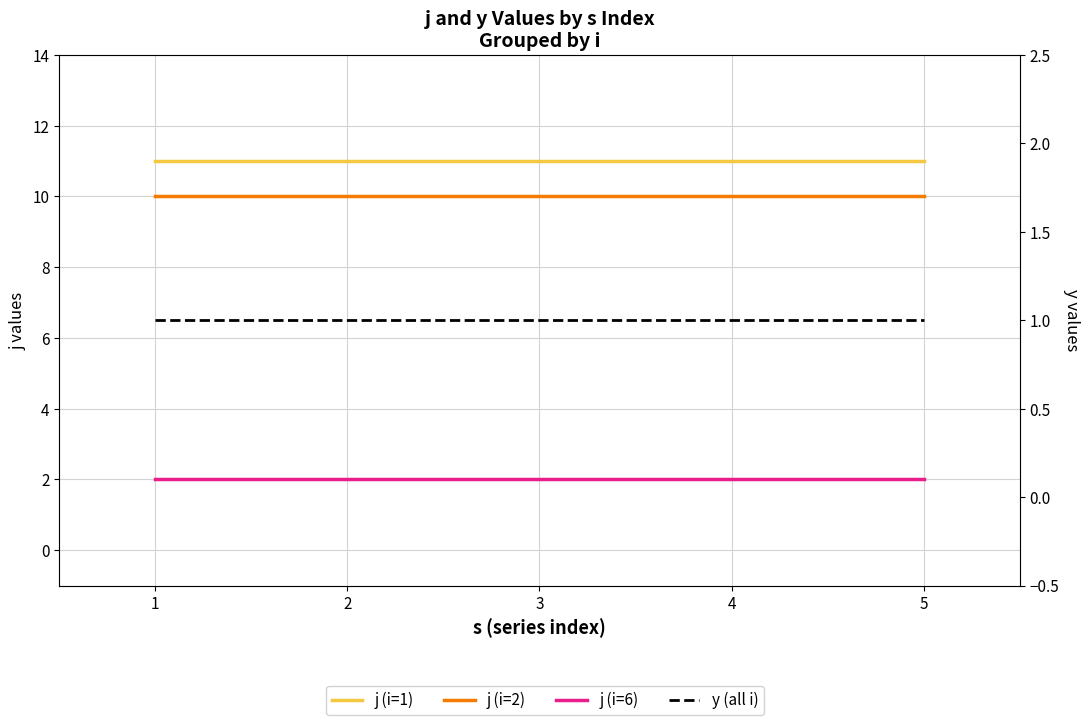

At how many categories does at least one series exceed 1?

5